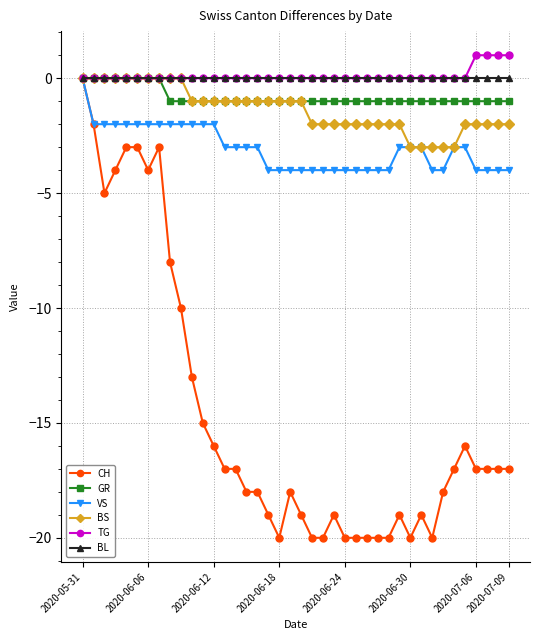

Which series has the widest spread of values?

CH